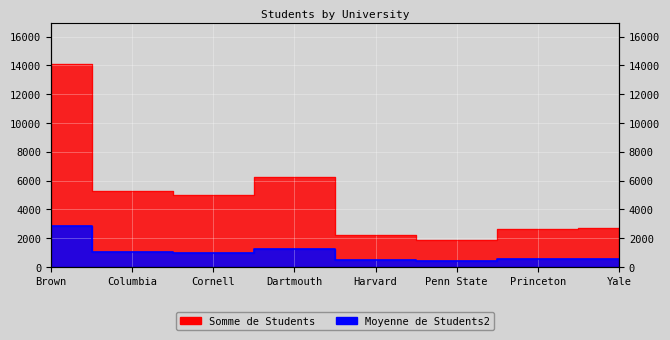

Reading left to right, transcribe all the data shown in this chart.

Somme de Students: 14127.0	5253.0	4965.0	6247.0	2240.0	1887.0	2661.0	2694.0
Moyenne de Students2: 2825.4	1050.6	993.0	1249.4	448.0	377.4	532.2	538.8